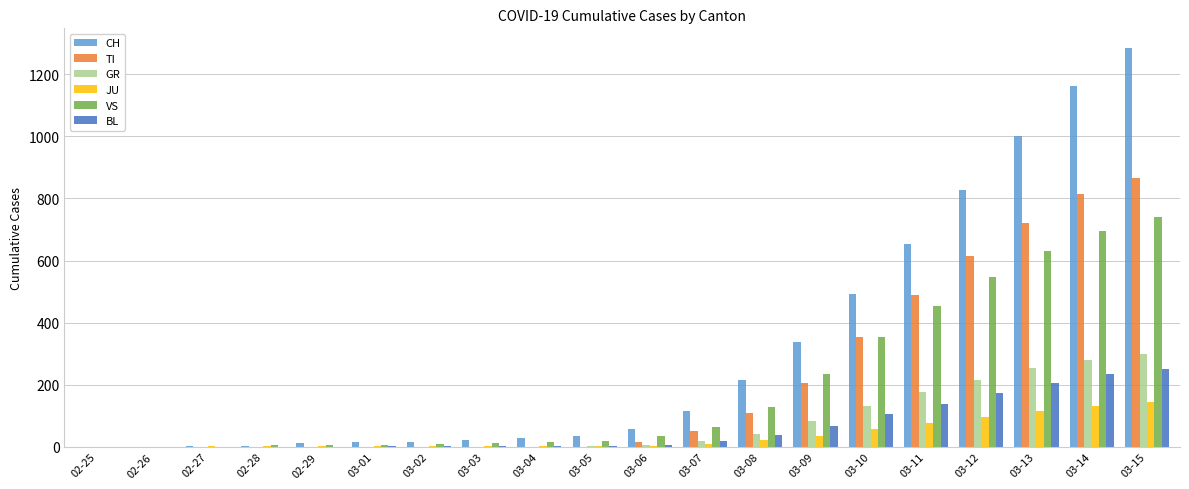

What is the sum of the VS values at 03-04 and 03-02?

25